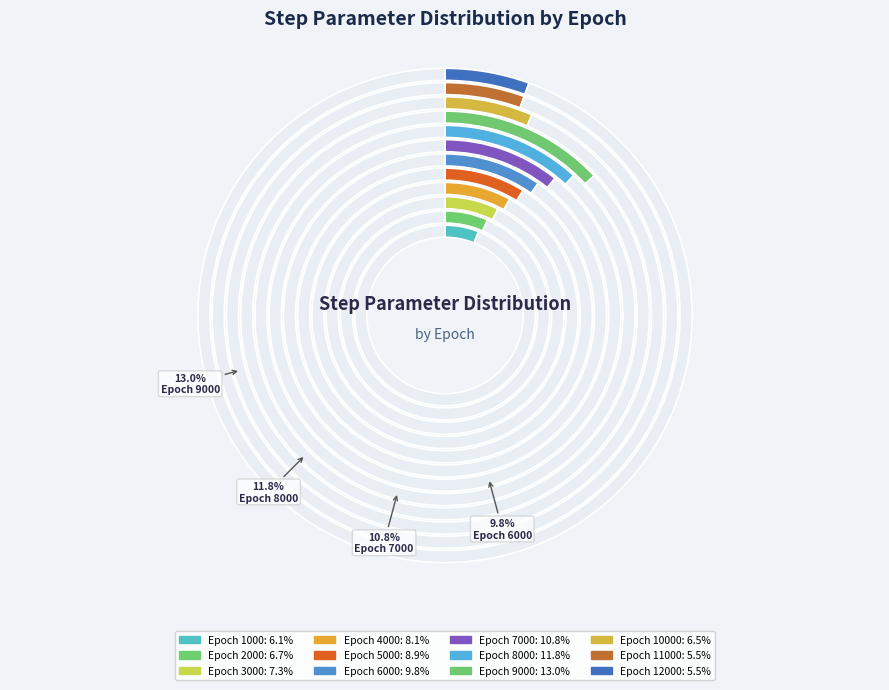

What percentage is the 6000 slice, to the nearest percent?

10%